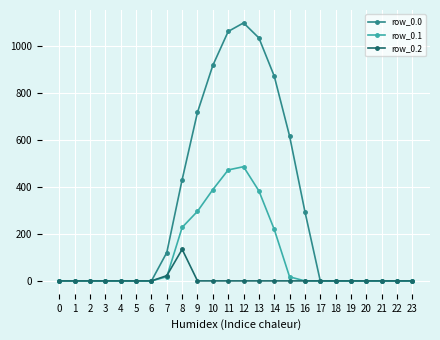

How many data points in row_0.0 are above 0?

10